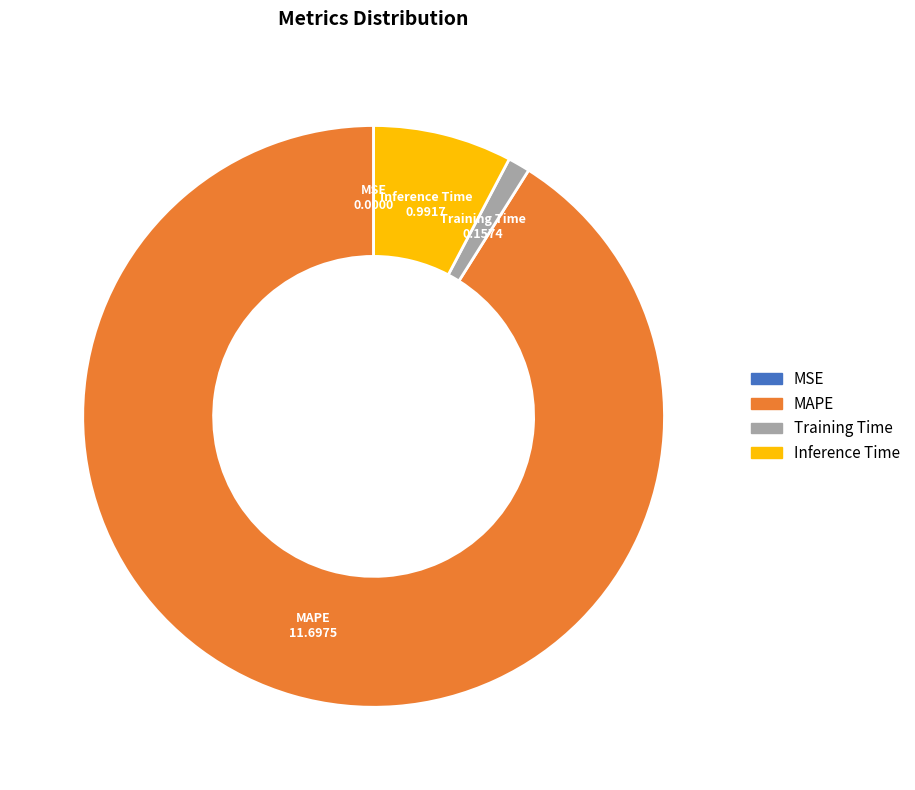

Which slice is the largest?

MAPE